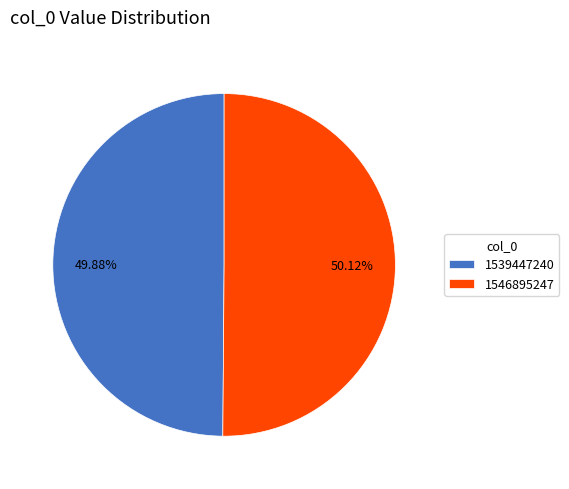

Is there any slice that represents more than half of the pie?

Yes